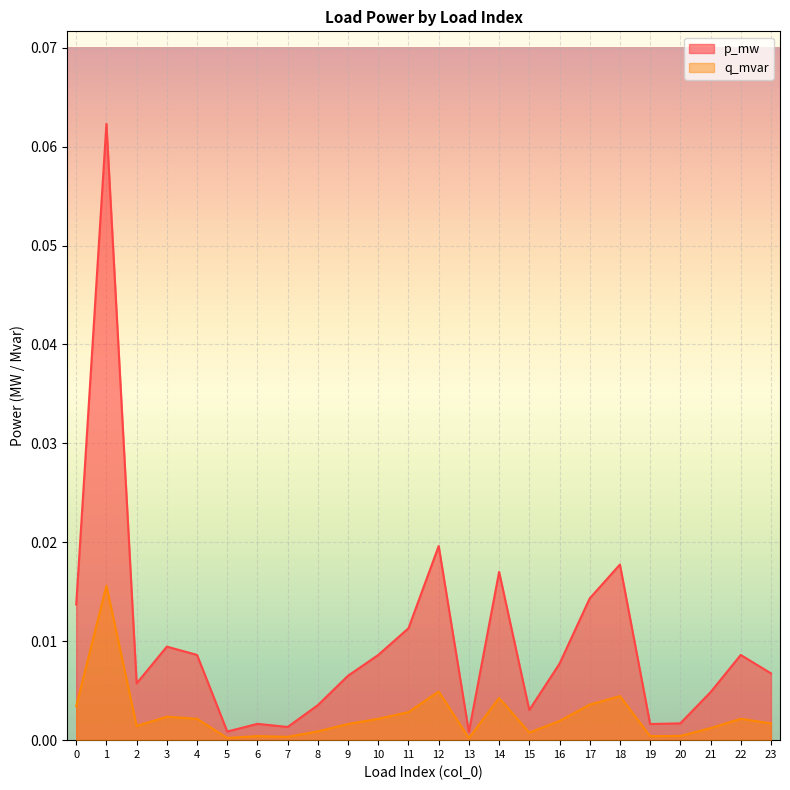

At which label is q_mvar closest to 0?

13